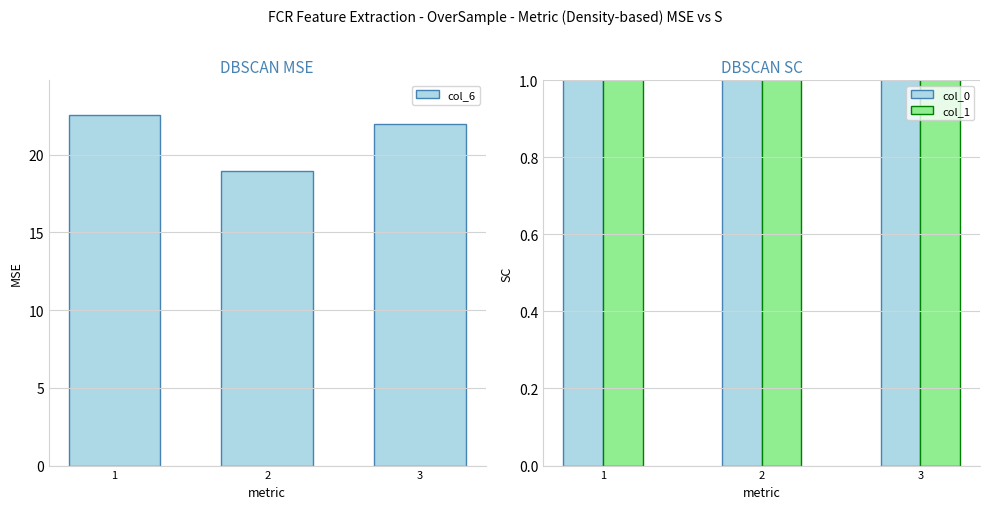

What is the spread (max minus min) of values at 1?

20.6